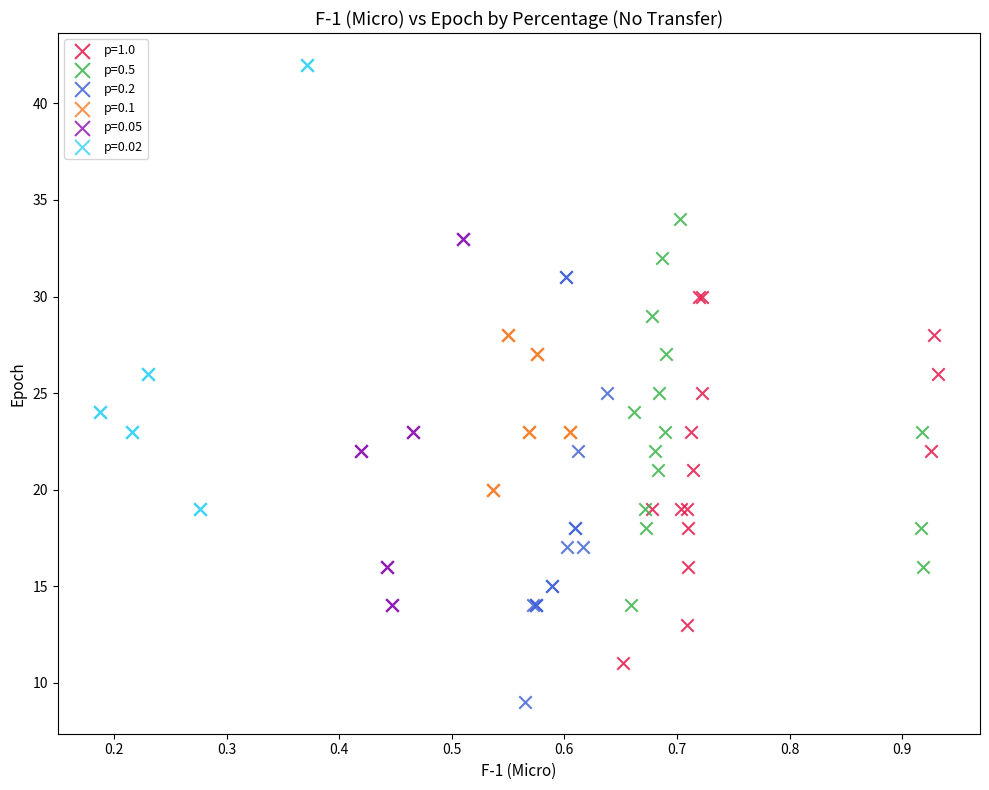

Which series contains the lowest Y value?

p=0.2